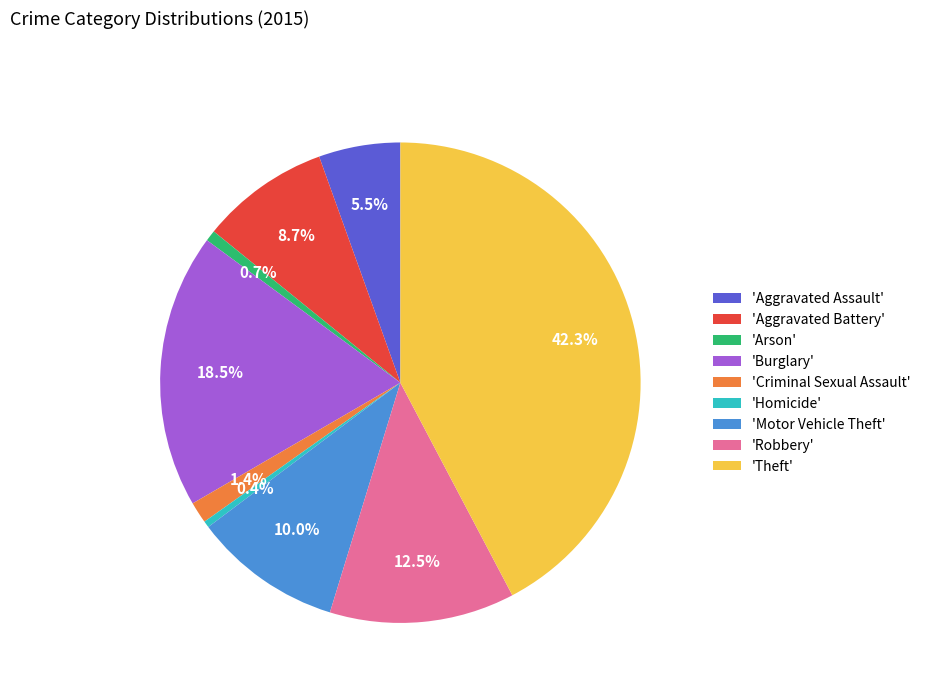

Is there any slice that represents more than half of the pie?

No